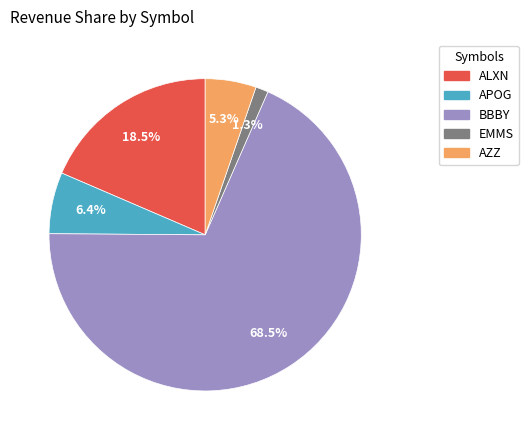

Is it true that AZZ is 5% of the pie?

True